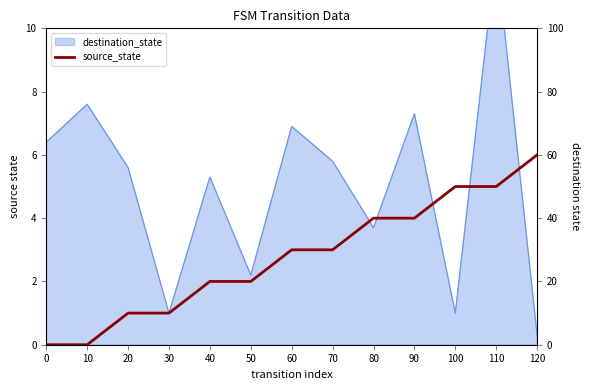

Is it true that the value at 20 is 1?

False